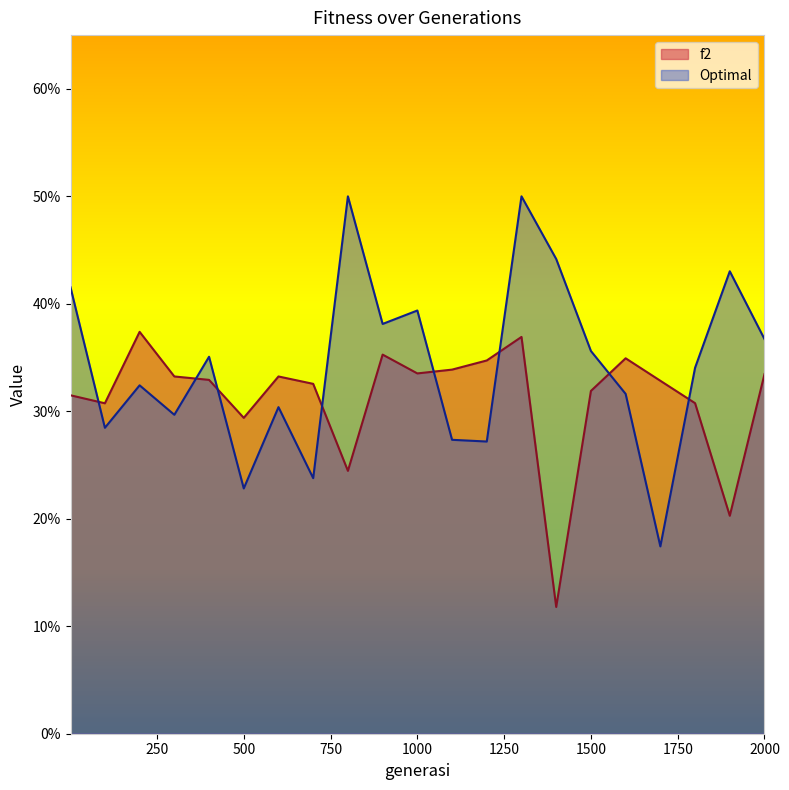

Is the value of f2 at 400 greater than the value of Optimal at 1600?

Yes